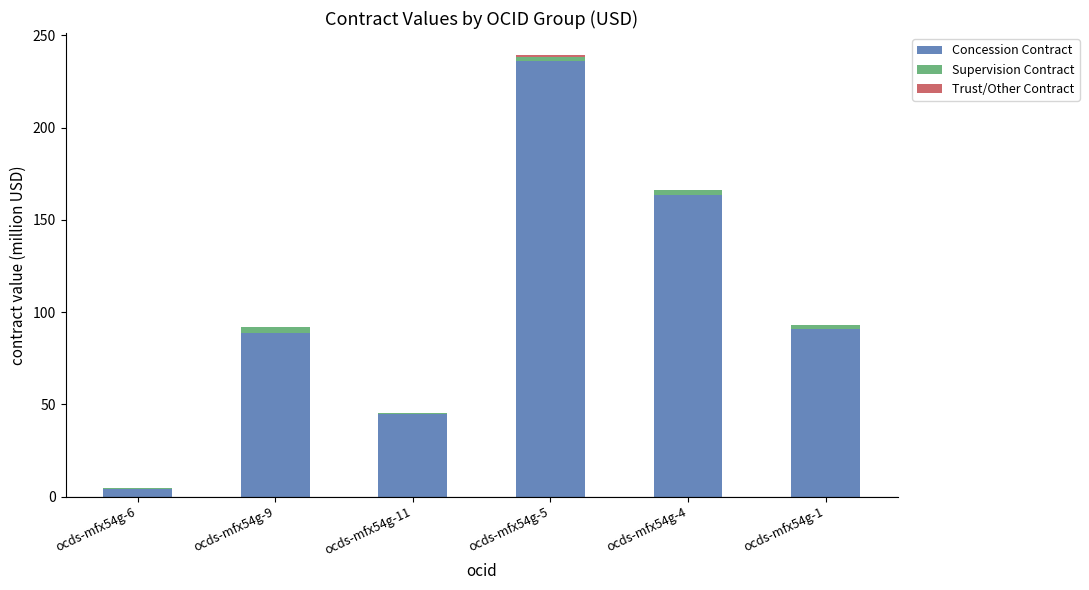

True or false: Concession Contract has a value of 4.4 at ocds-mfx54g-6.

True